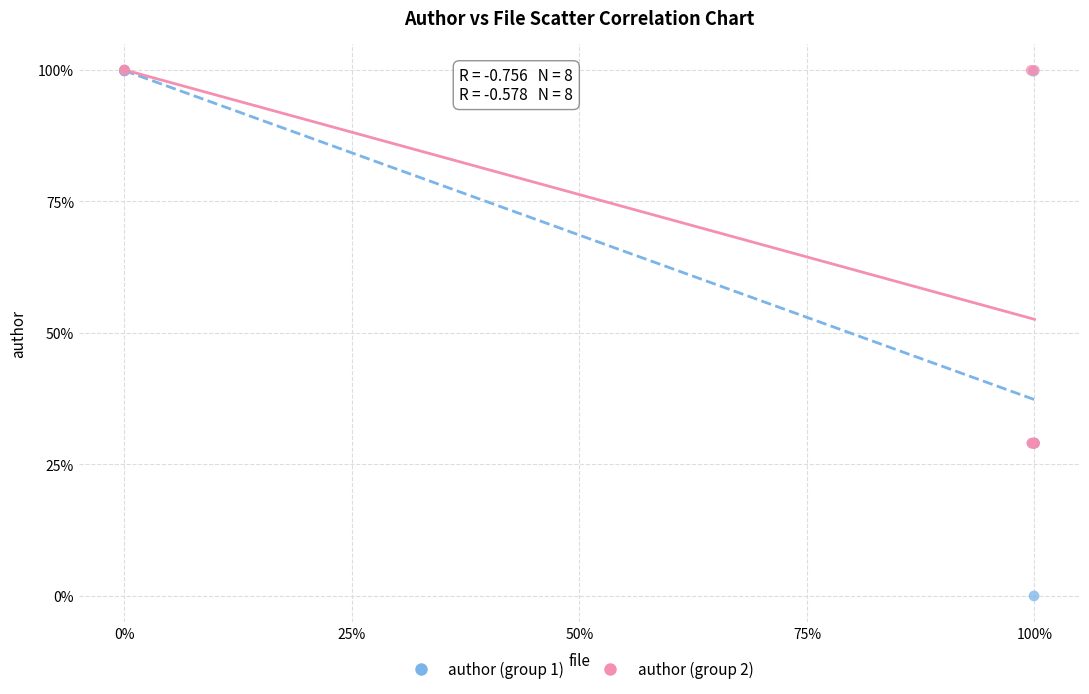

Which series reaches the minimum Y coordinate?

author (group 1)